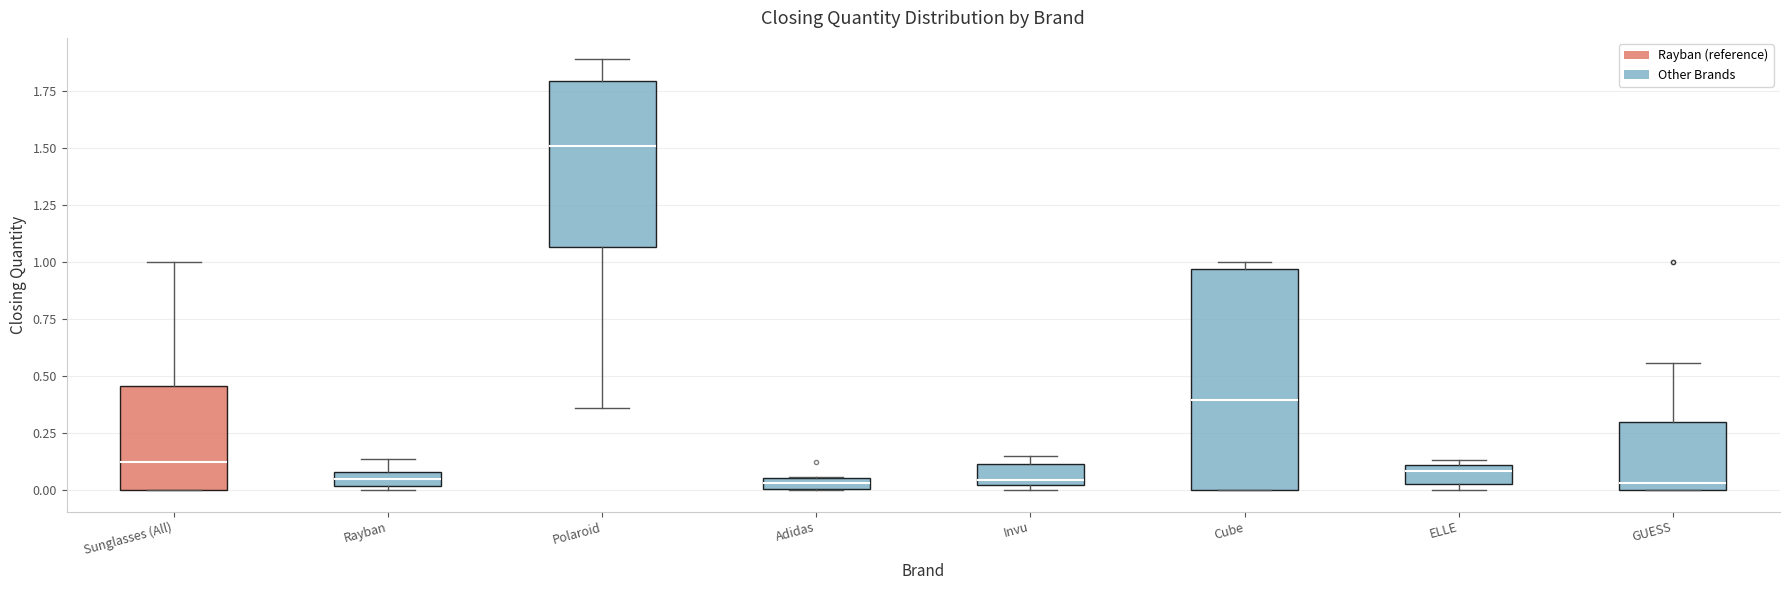

Comparing the boxes themselves (not the whiskers), which one is the tallest?

Cube